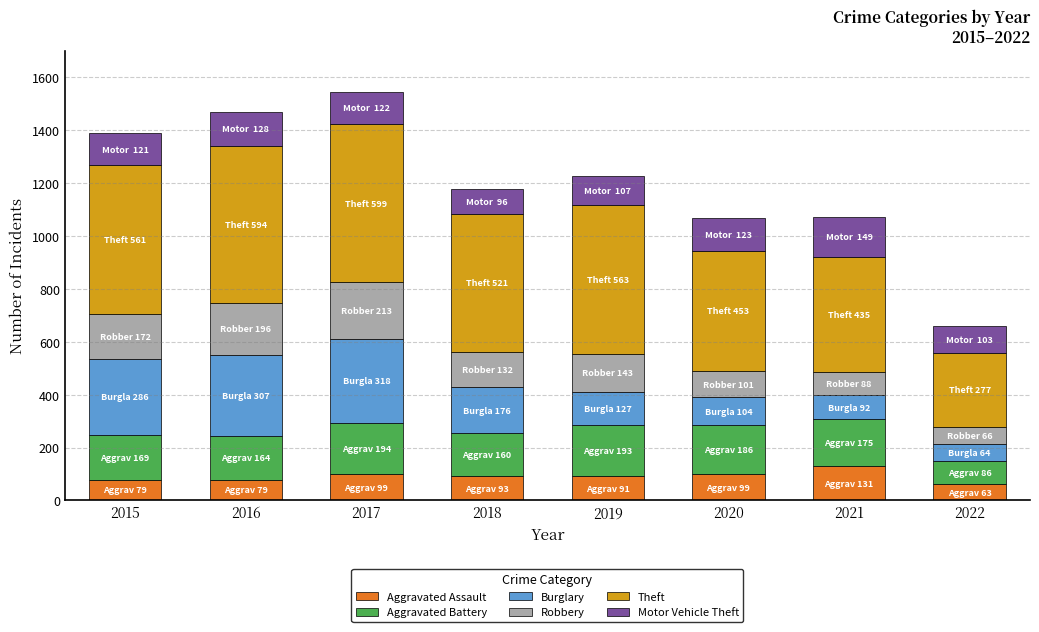

What is the maximum value for Aggravated Assault?

131